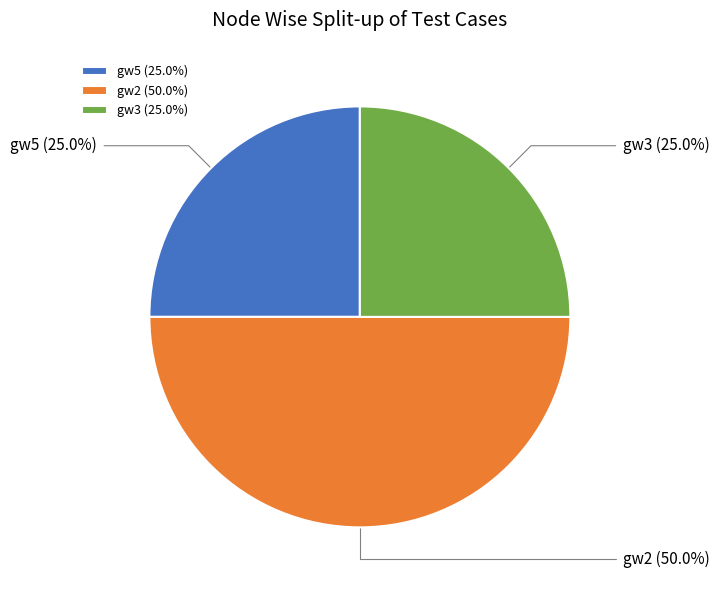

To the nearest percent, what portion does gw2 represent?

50%